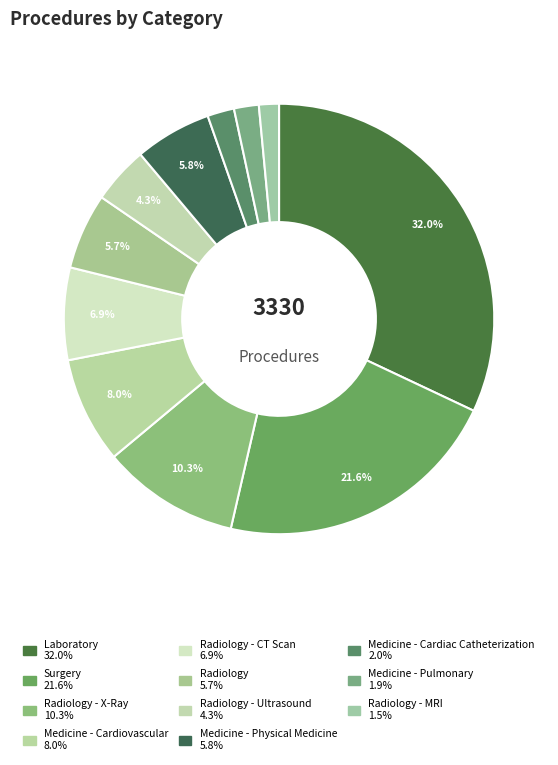

What is the largest slice in the pie chart?

Laboratory